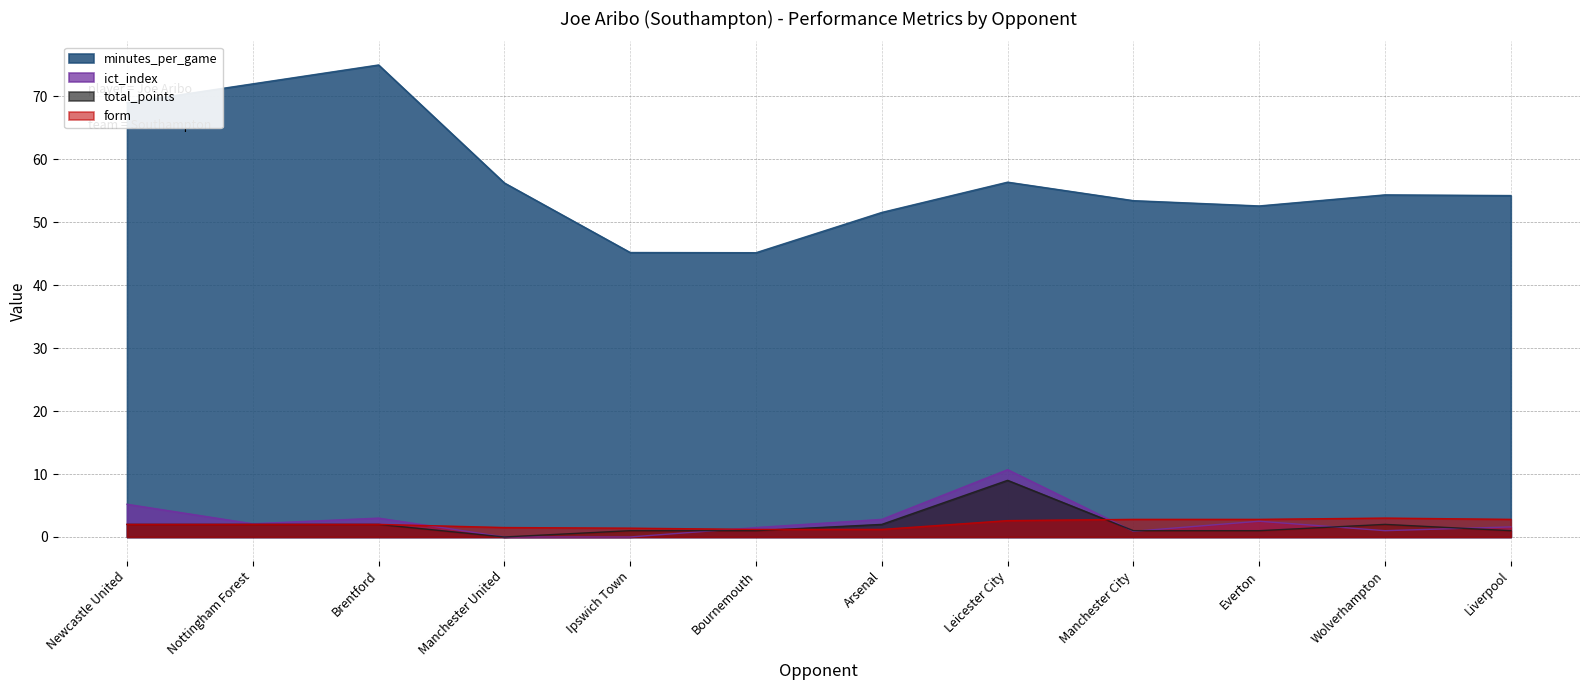

What is the value of the minutes_per_game point at the 5th from the left?

45.2